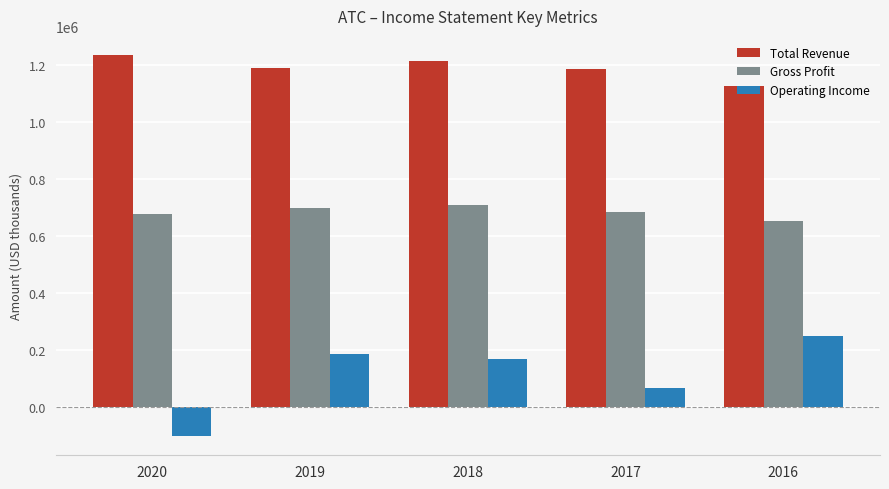

What is the minimum value for Operating Income?

-101200